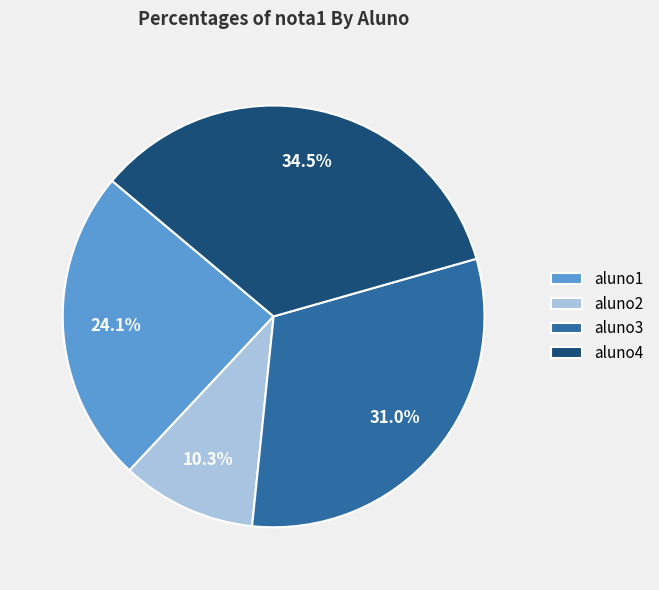

Which slice is the largest?

aluno4